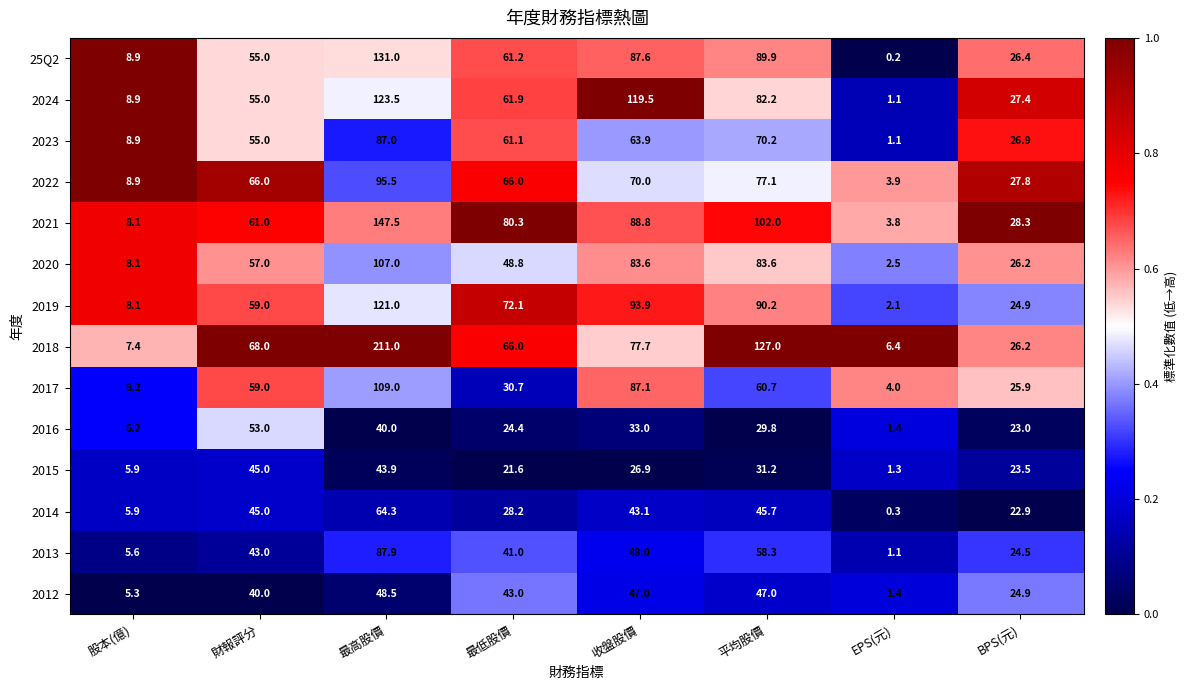

What value does the 2023 series have at 最高股價?

87.0